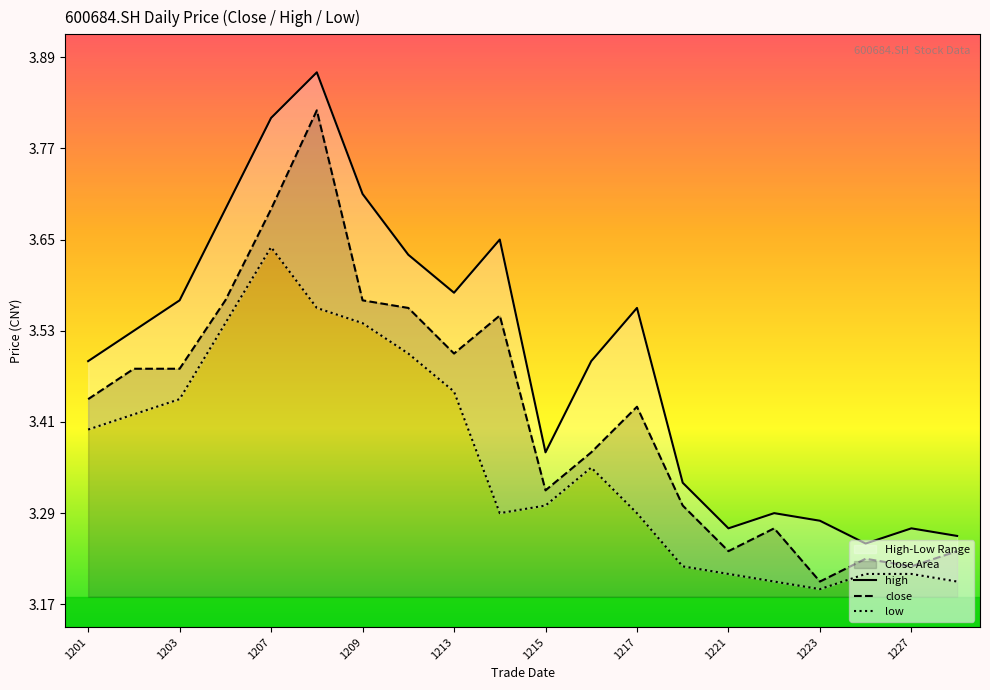

What is the difference between the maximum and minimum values in the close series?

0.6